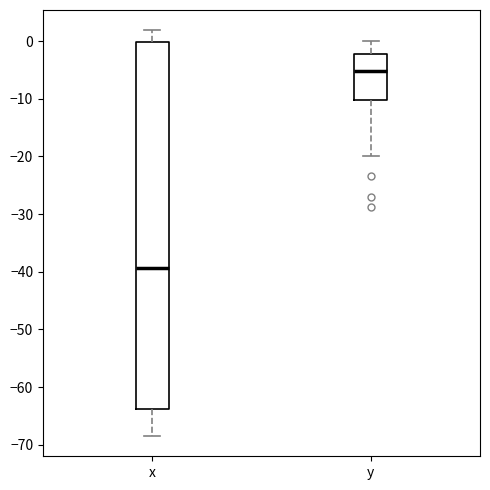

Where is the lower edge of the box for x on the y-axis? The values are not printed on the chart, so give them approximately, as read against the axis.

-64